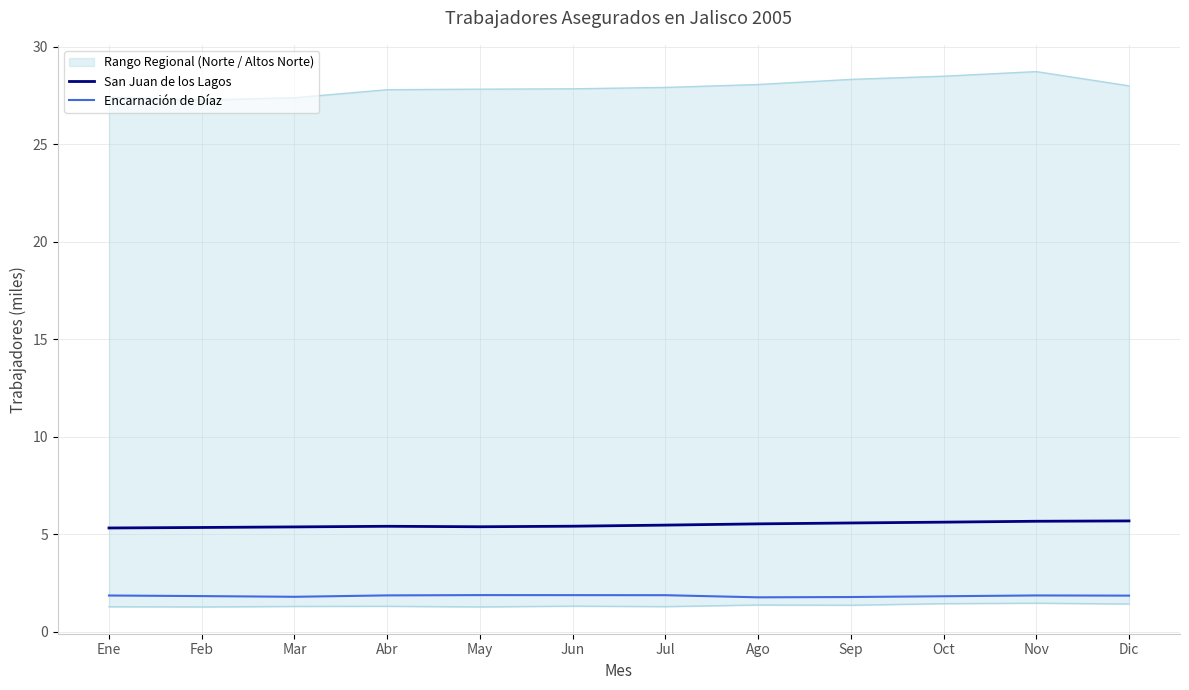

True or false: Encarnación de Díaz and San Juan de los Lagos intersect in this chart.

False